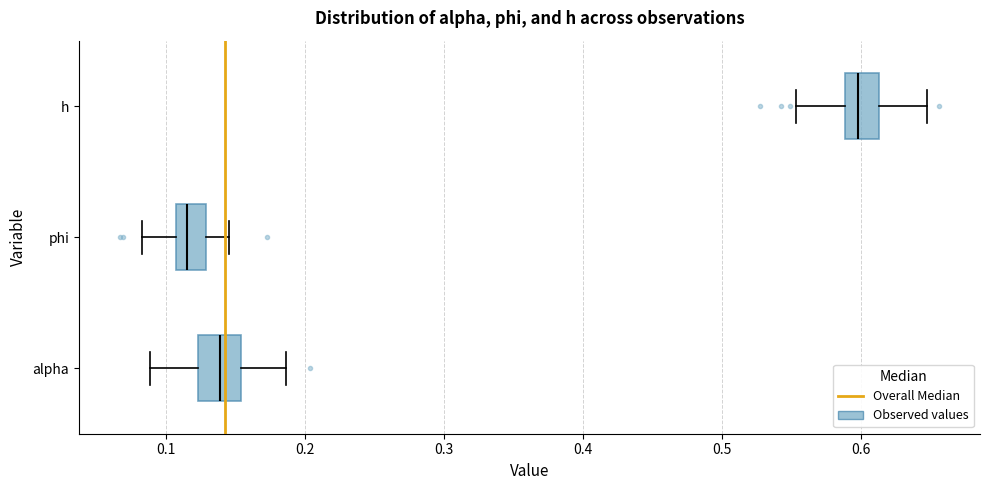

Reading bottom to top, transcribe this box plot: for each box, give where its median line is, the range the box spans, and where its two whiskers end, as read against the x-axis. The values are not printed on the chart, so give them approximately, as read against the axis.

alpha: median 0.14, box 0.12 to 0.15, whiskers 0.09 to 0.19
phi: median 0.12, box 0.11 to 0.13, whiskers 0.08 to 0.15
h: median 0.60, box 0.59 to 0.61, whiskers 0.55 to 0.65